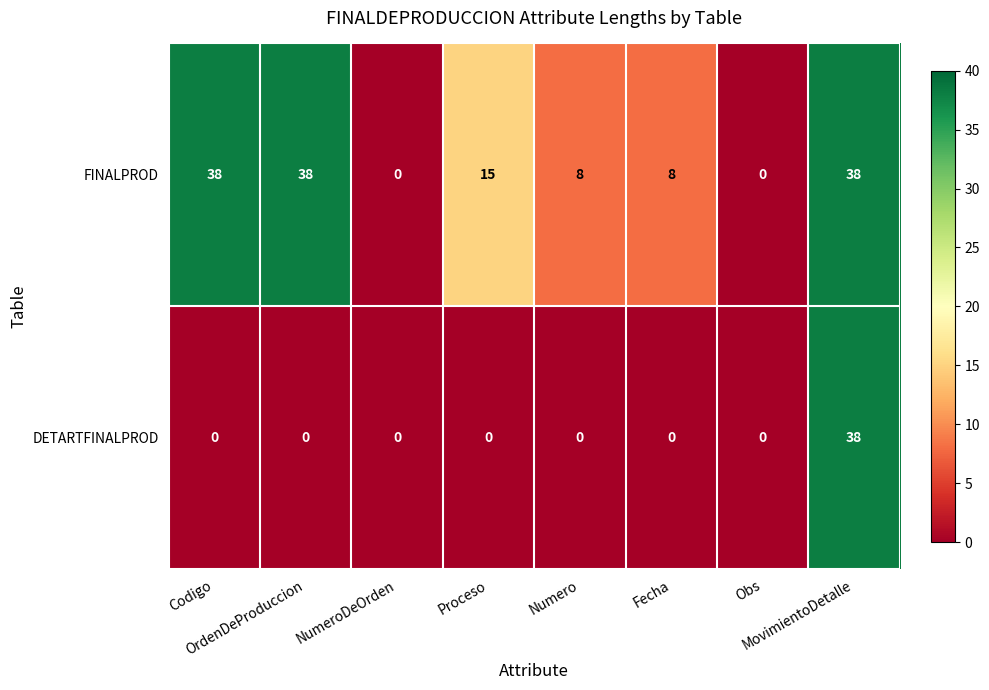

Which series has the largest total across all categories?

FINALPROD